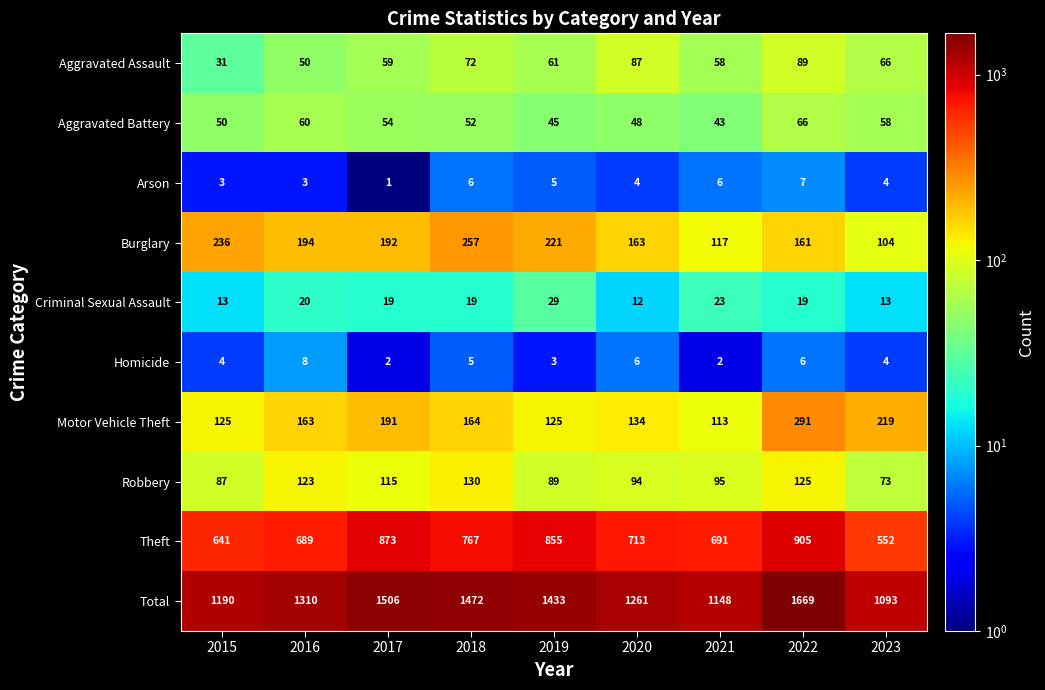

Rank the series at 2022 from lowest to highest value.

Homicide, Arson, Criminal Sexual Assault, Aggravated Battery, Aggravated Assault, Robbery, Burglary, Motor Vehicle Theft, Theft, Total